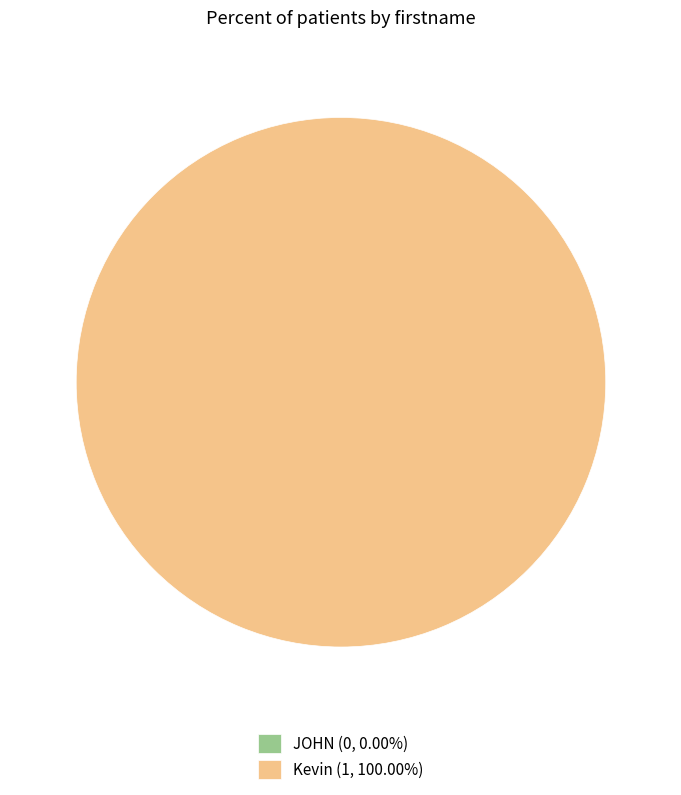

Combined, what portion of the pie is Kevin and JOHN?

100.0%